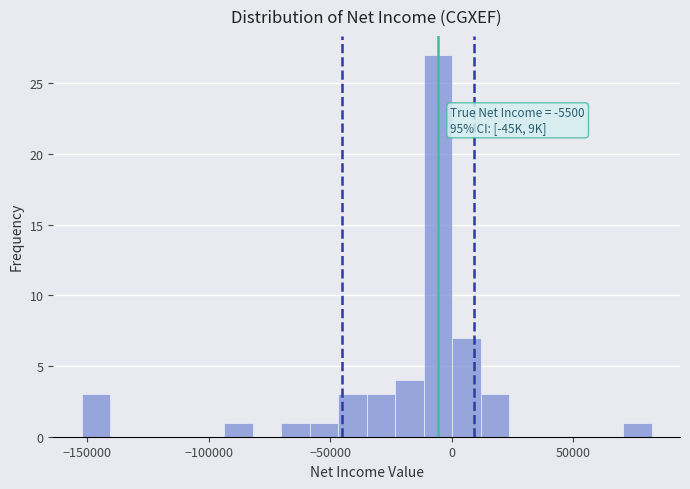

Read against the x-axis, roughly where is the centre of the tallest bar?

-5000